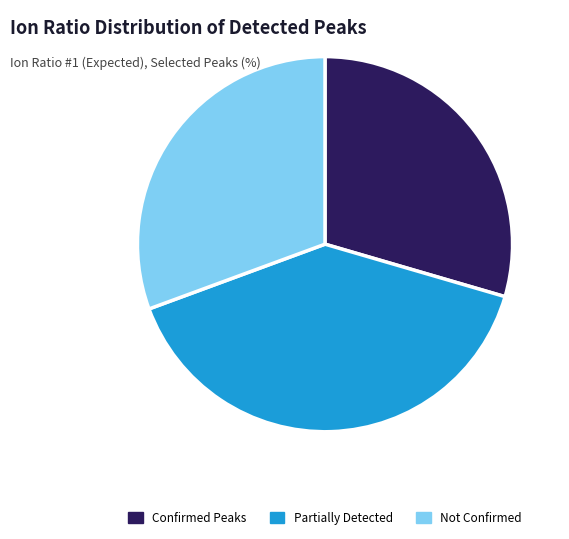

Does any single category account for the majority?

No